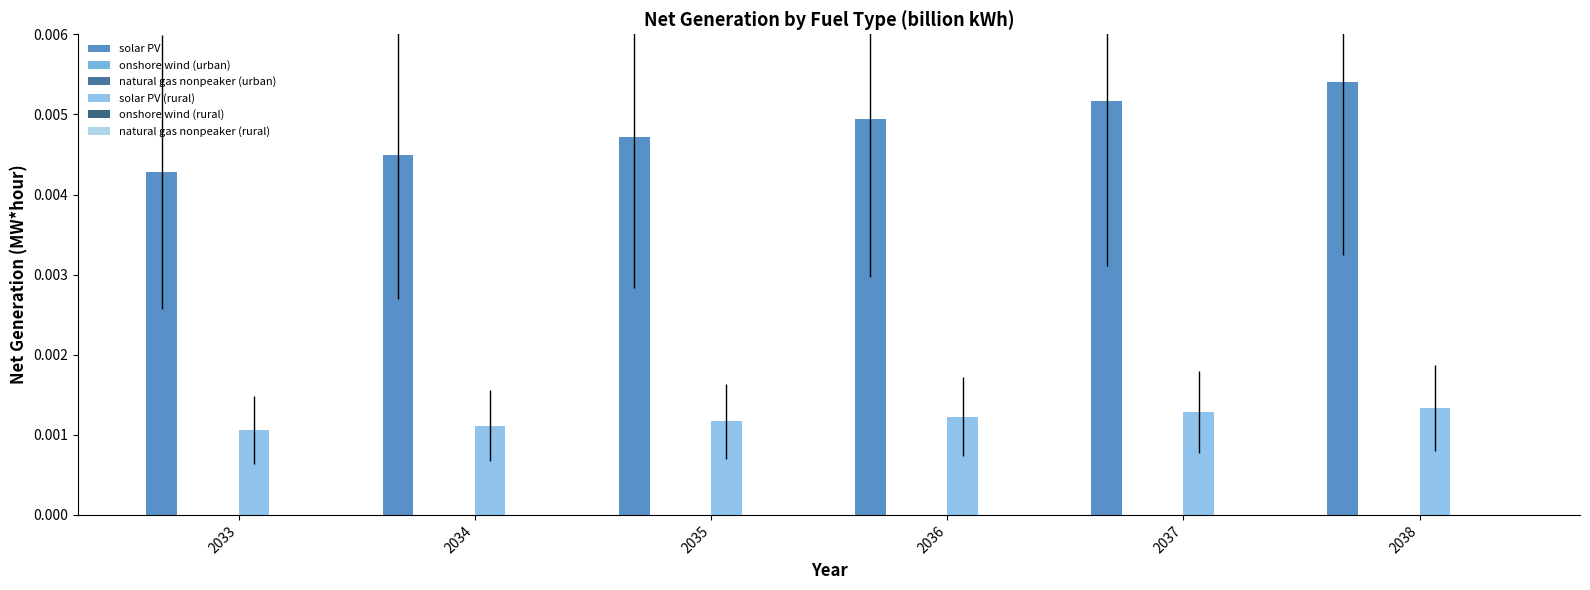

At which category is the sum across all series the highest?

2038